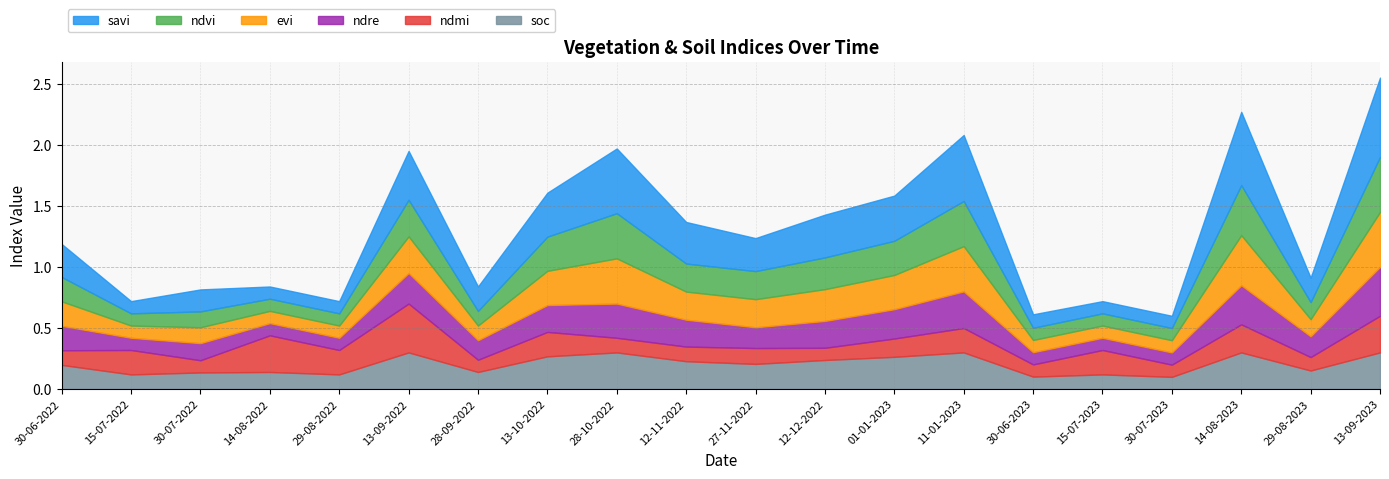

Which series has the largest total across all categories?

savi